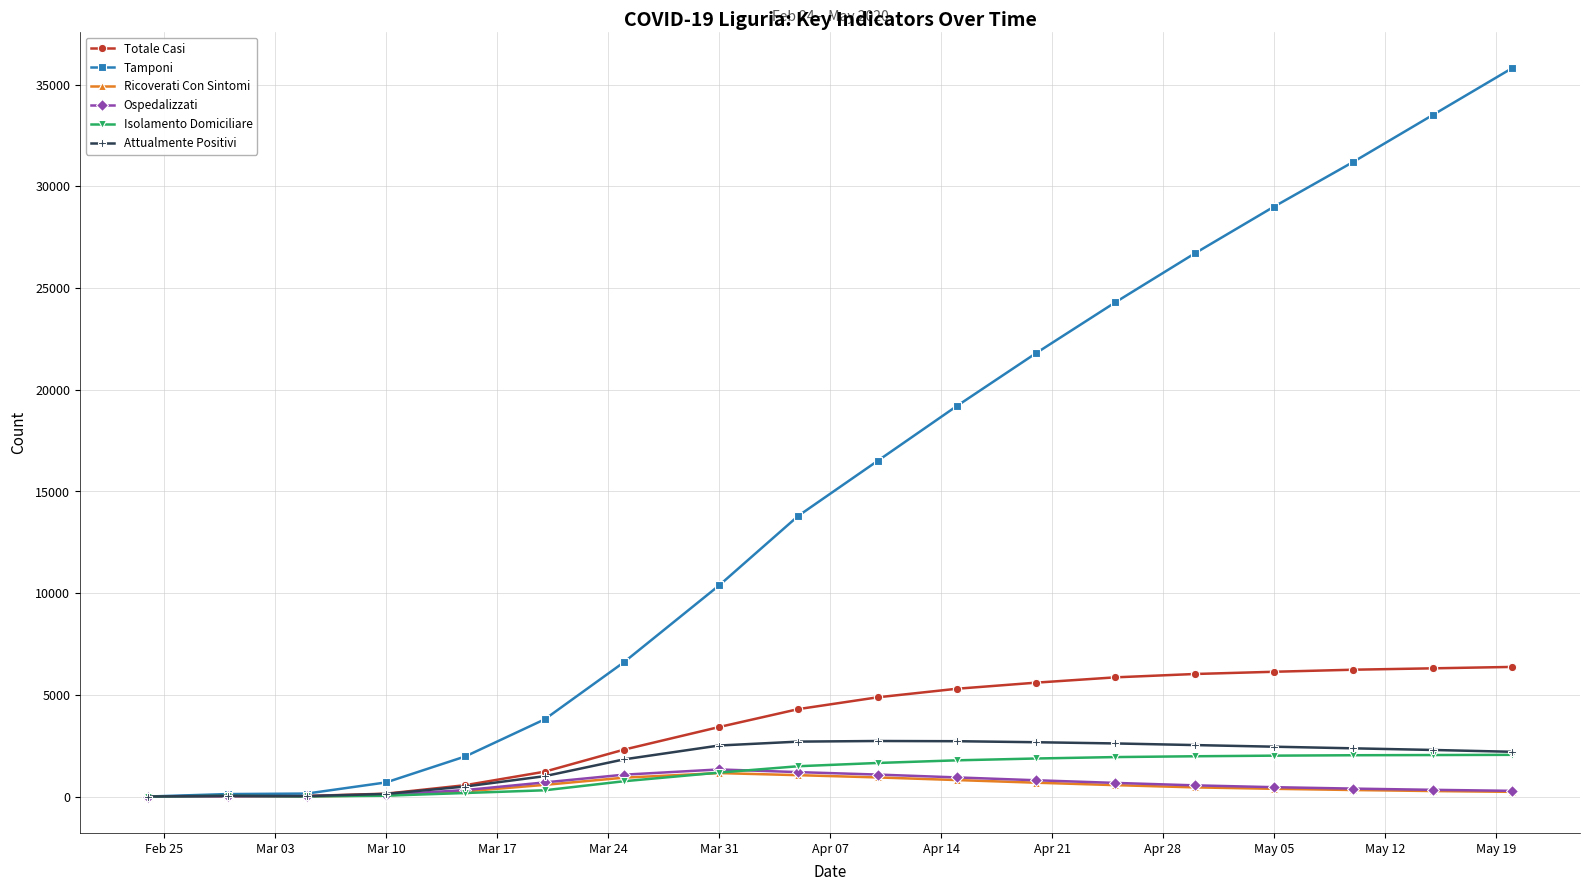

What is the maximum value shown in the chart?

35800